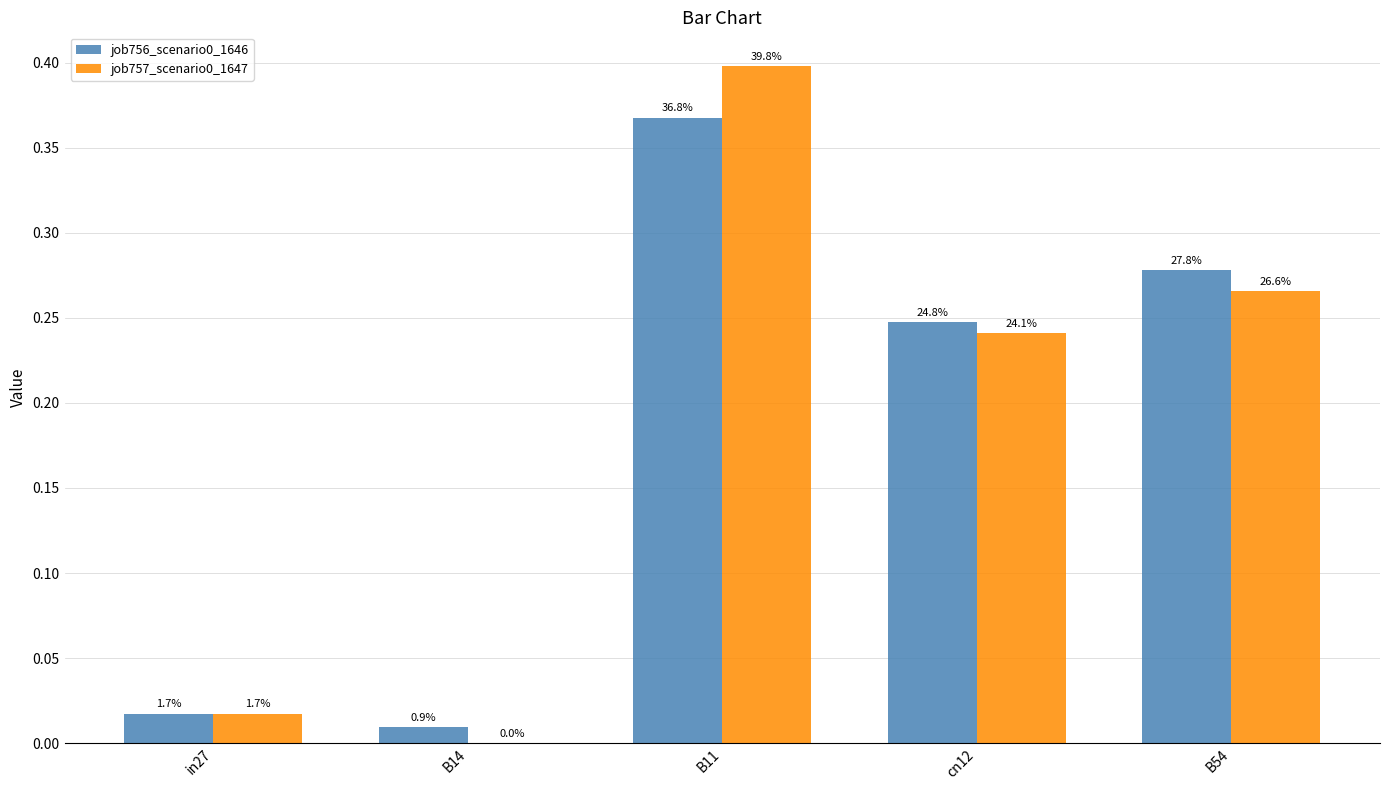

At which category is the sum across all series the highest?

B11